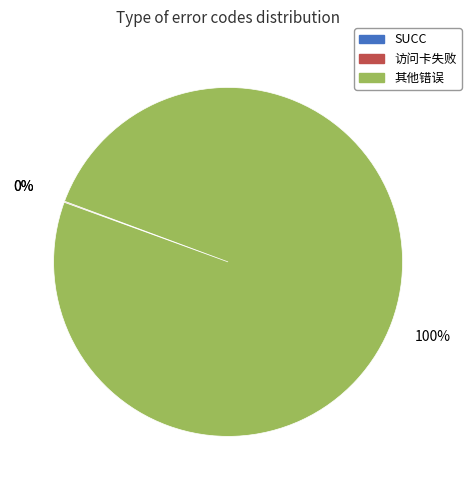

The 其他错误 slice represents 100% of the pie. True or false?

True